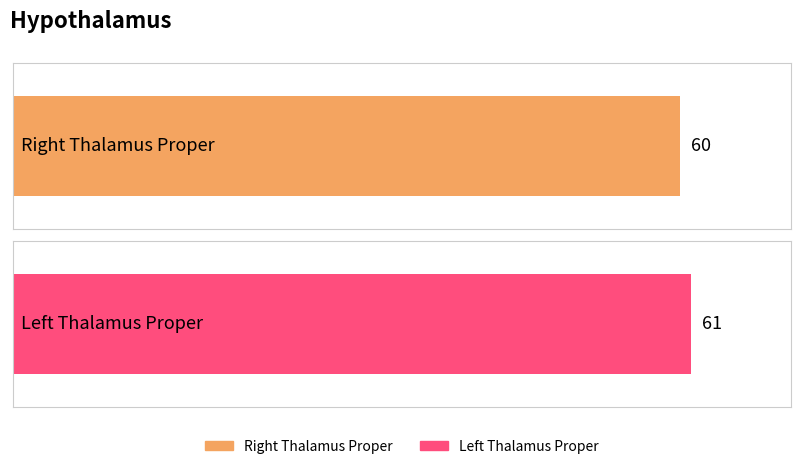

What is the average value?

60